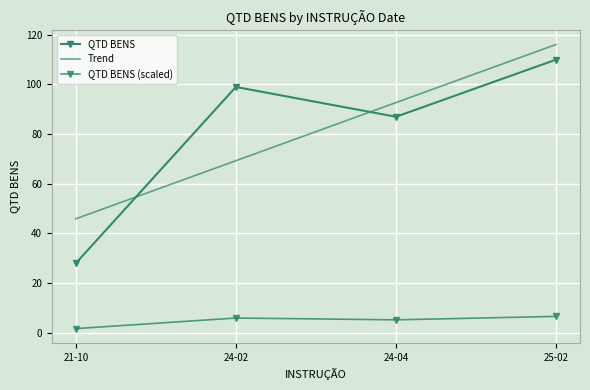

At which label does the data first exceed 99?

25-02